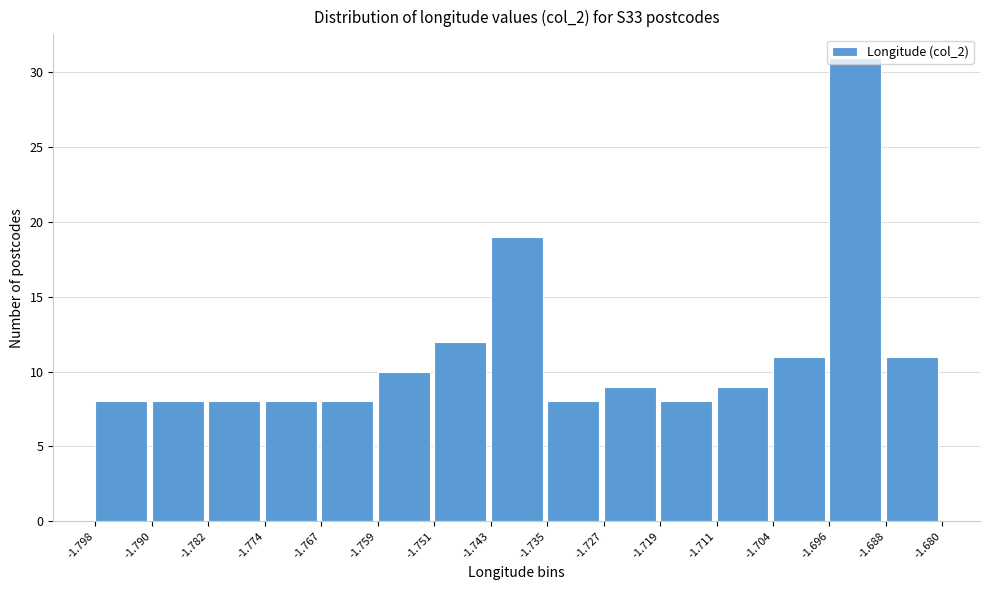

Which range on the x-axis has the tallest bar?

-1.696 to -1.688